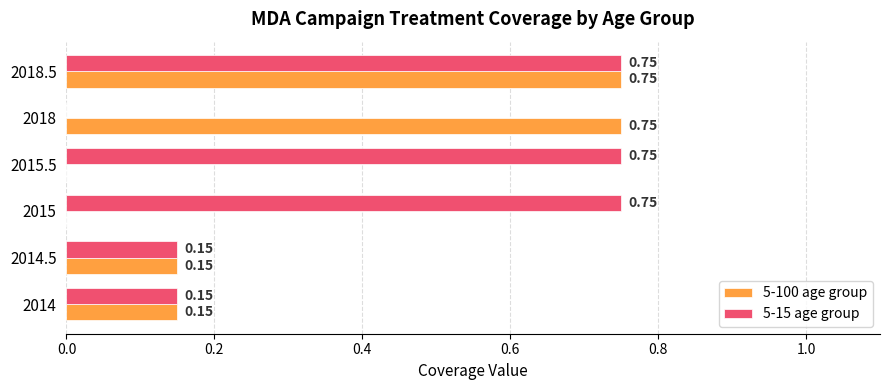

Is the value of 5-100 age group at 2015.5 greater than the value of 5-15 age group at 2014?

No